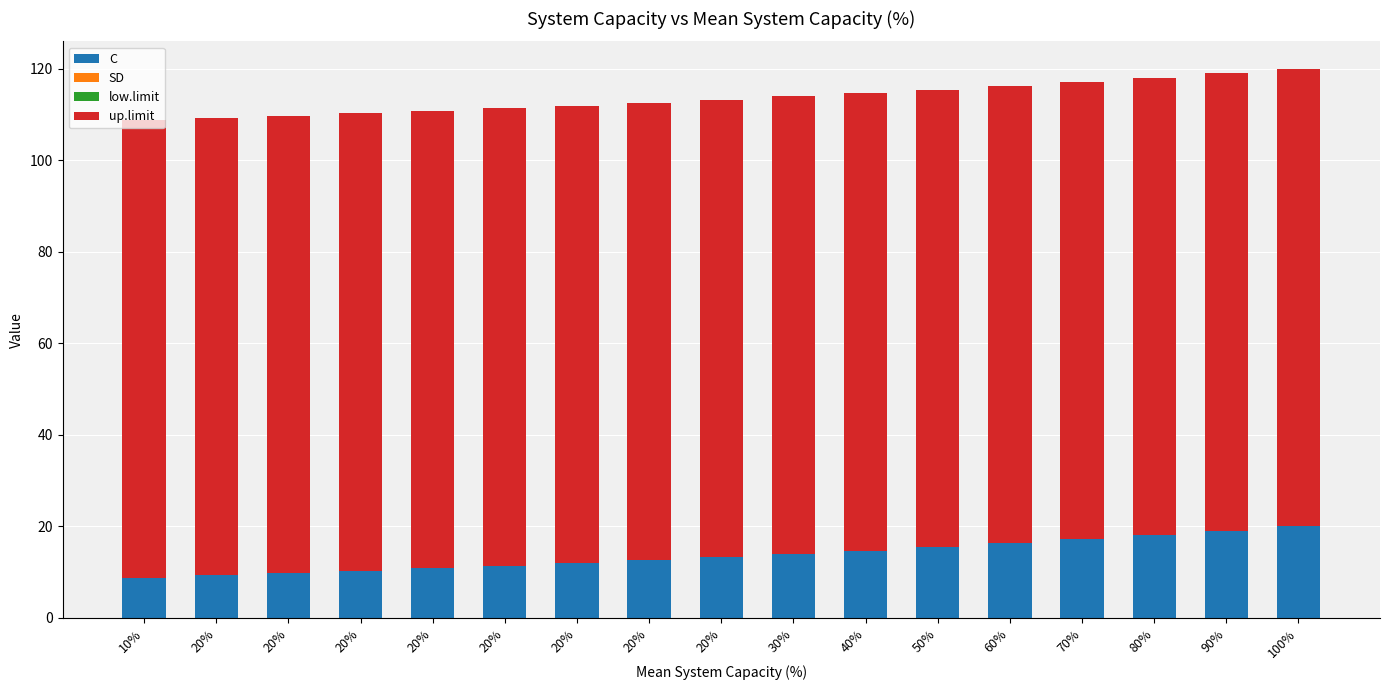

Does the chart contain stacked bars?

Yes